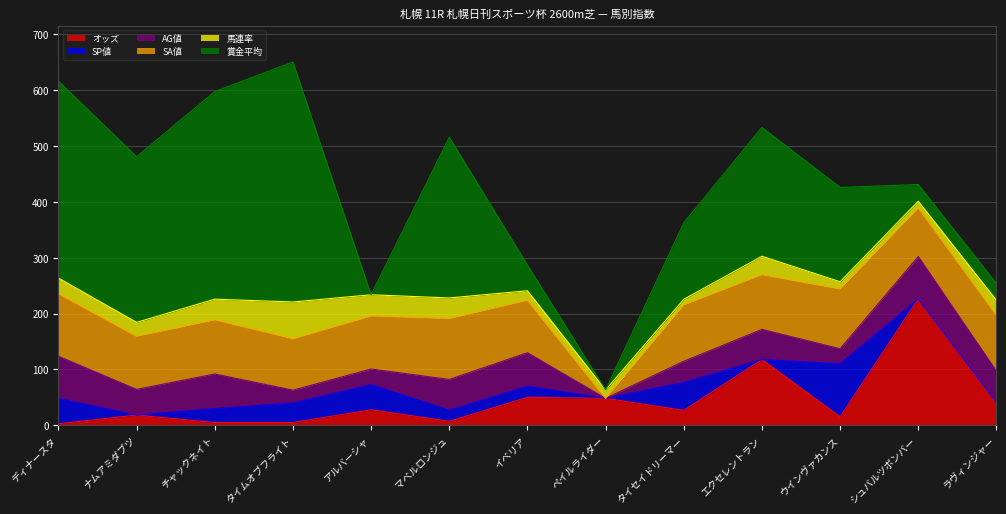

What is the sum of all オッズ values?

588.4